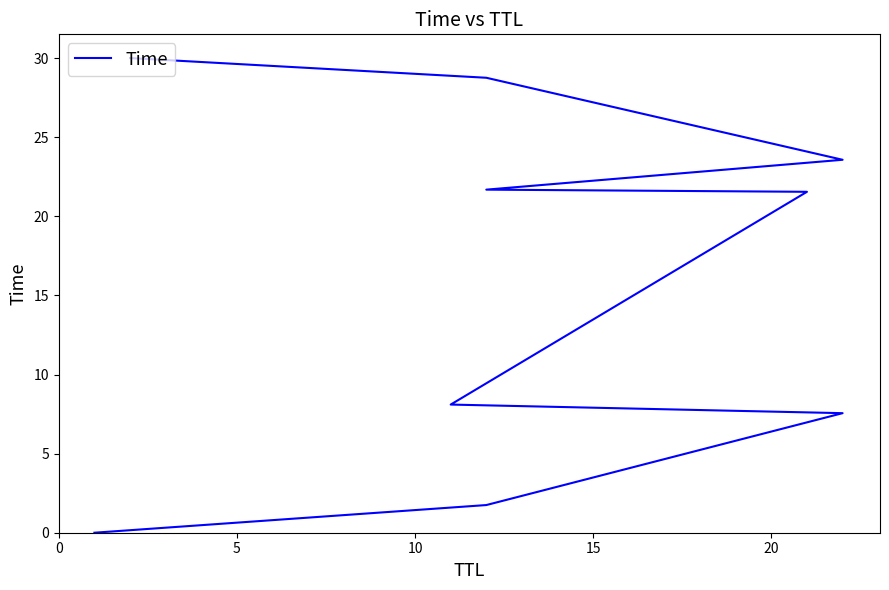

How many lines are shown in the chart?

1